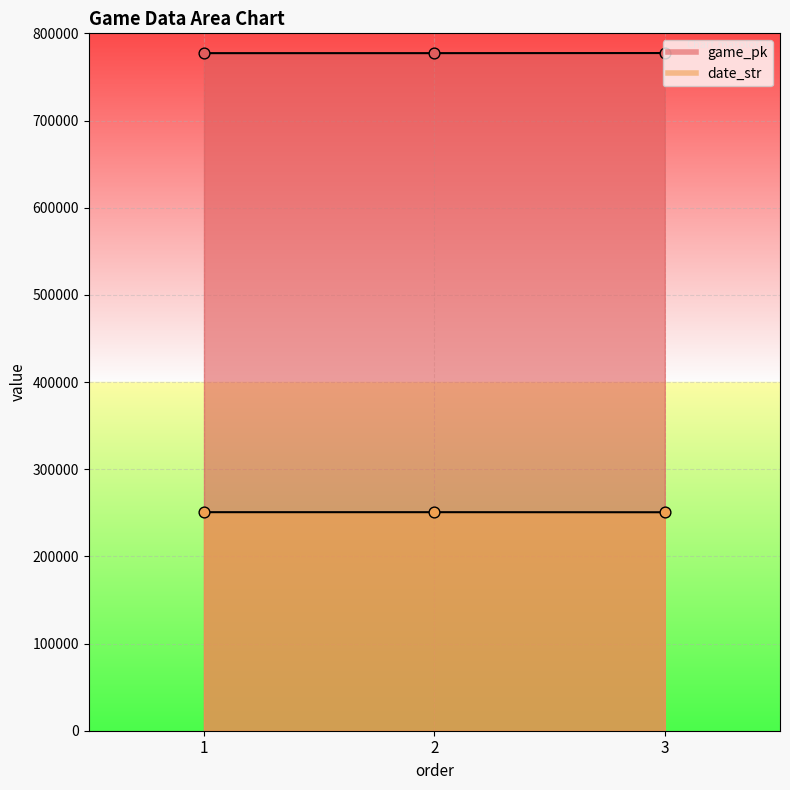

Which series reaches the minimum Y coordinate?

date_str